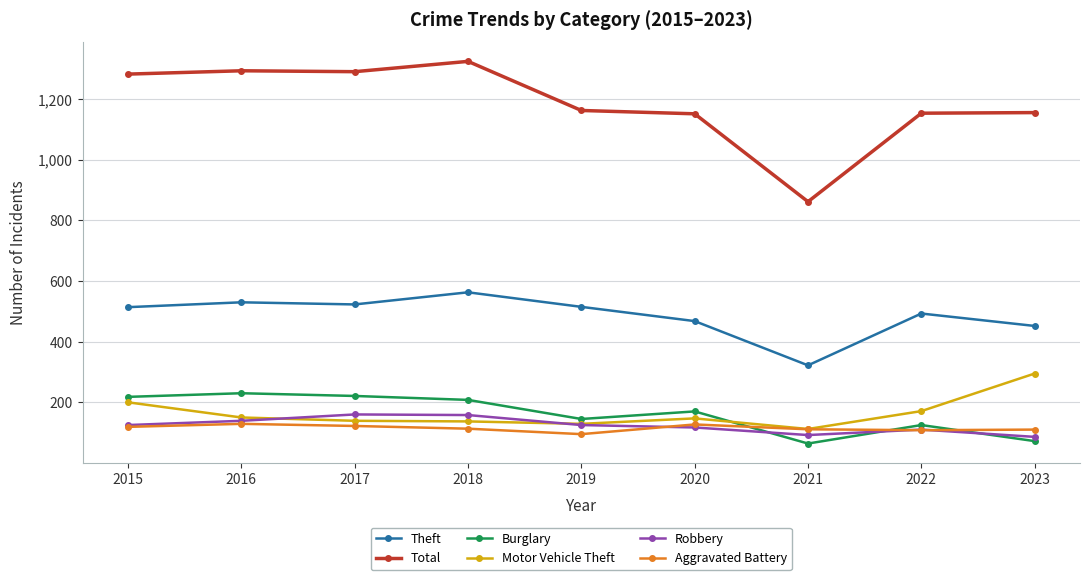

True or false: Theft has more than 0 interior local peaks.

True